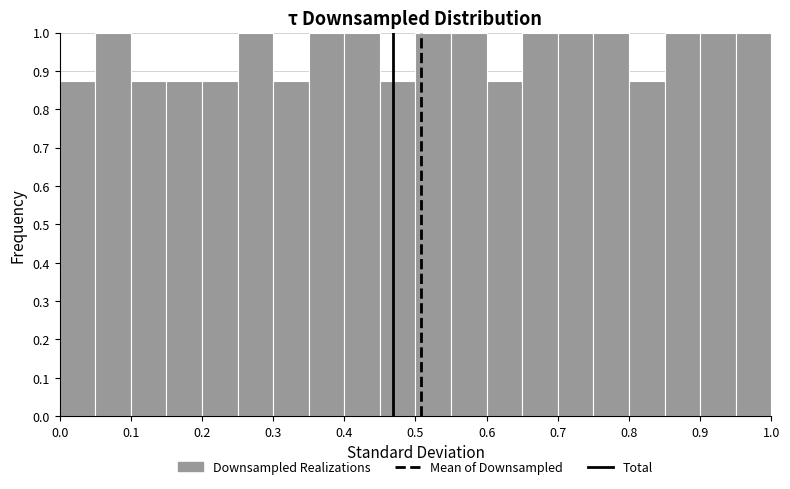

Reading left to right, transcribe this chart: for each bar, give the range it covers on the x-axis and its height. The values are not printed on the chart, so give them approximately, as read against the axis.

0.00 to 0.05: 0.88
0.05 to 0.10: 1.00
0.10 to 0.15: 0.88
0.15 to 0.20: 0.88
0.20 to 0.25: 0.88
0.25 to 0.30: 1.00
0.30 to 0.35: 0.88
0.35 to 0.40: 1.00
0.40 to 0.45: 1.00
0.45 to 0.50: 0.88
0.50 to 0.55: 1.00
0.55 to 0.60: 1.00
0.60 to 0.65: 0.88
0.65 to 0.70: 1.00
0.70 to 0.75: 1.00
0.75 to 0.80: 1.00
0.80 to 0.85: 0.88
0.85 to 0.90: 1.00
0.90 to 0.95: 1.00
0.95 to 1.00: 1.00